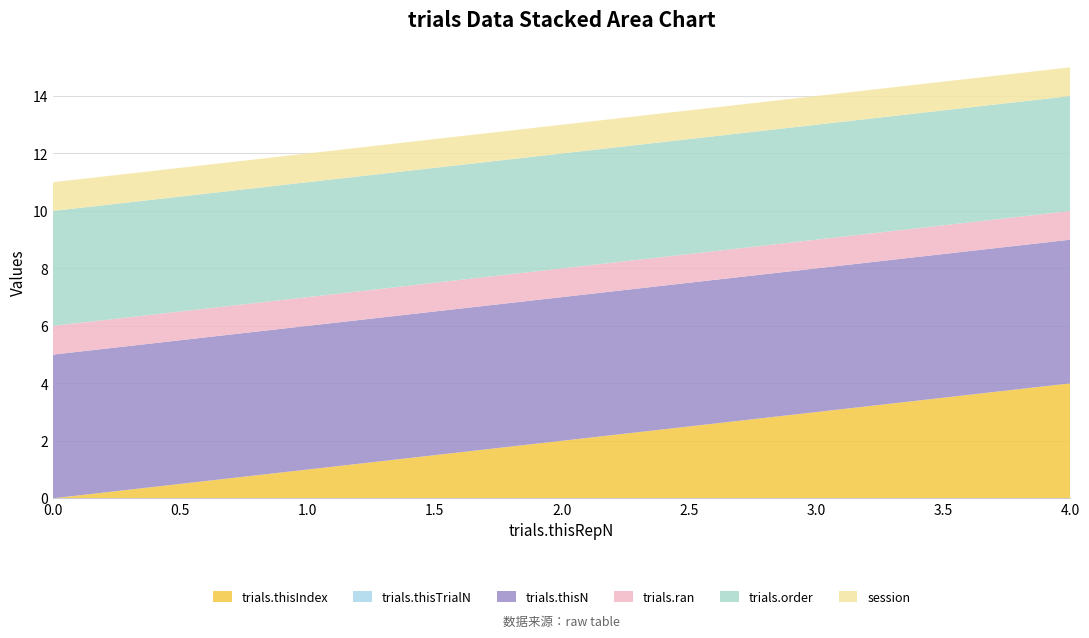

Reading left to right, list all the values displayed in this chart.

trials.thisIndex: 0=0	1=1	2=2	3=3	4=4
trials.thisTrialN: 0=0	1=0	2=0	3=0	4=0
trials.thisN: 0=5	1=5	2=5	3=5	4=5
trials.ran: 0=1	1=1	2=1	3=1	4=1
trials.order: 0=4	1=4	2=4	3=4	4=4
session: 0=1	1=1	2=1	3=1	4=1